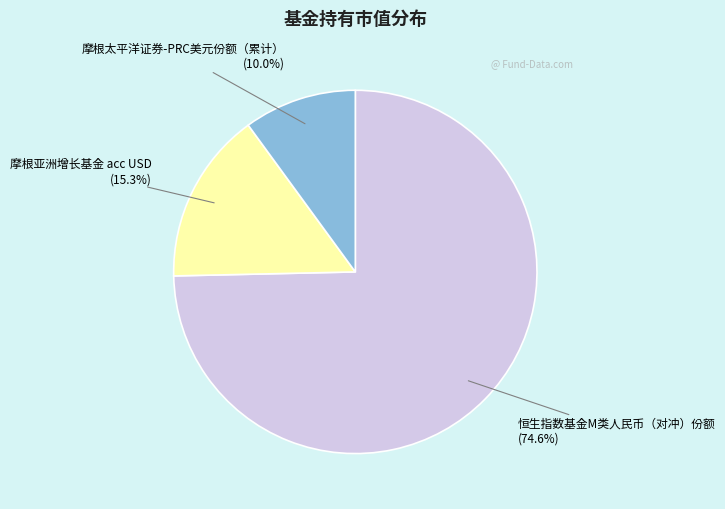

What percentage is the 恒生指数基金M类人民币（对冲）份额 slice, to the nearest percent?

75%